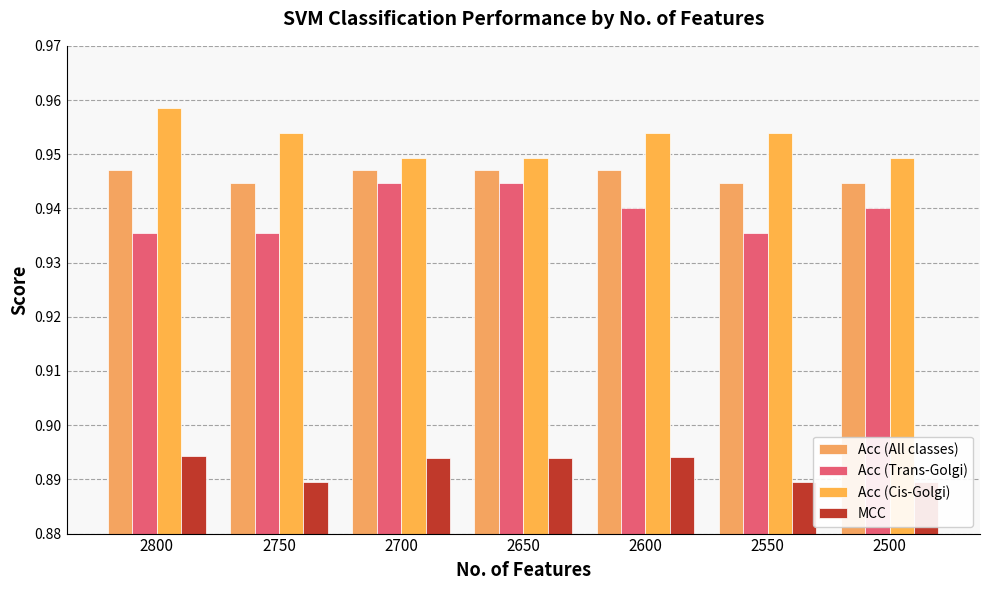

What is the sum of the Acc (All classes) values at 2650 and 2550?

1.9